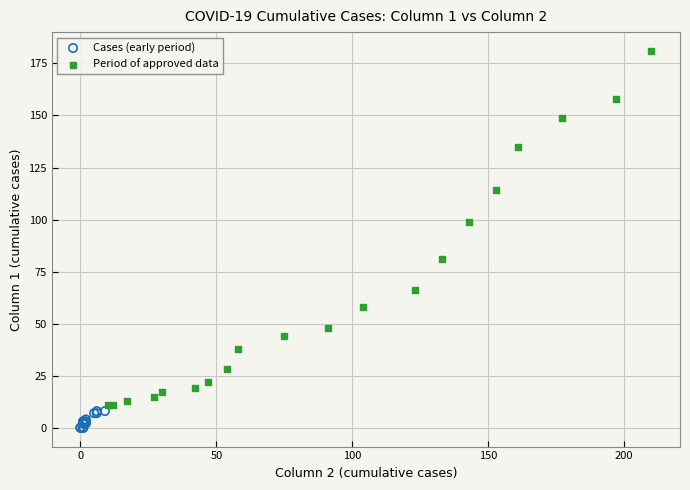

Which series has the largest Y range (max minus min)?

Period of approved data